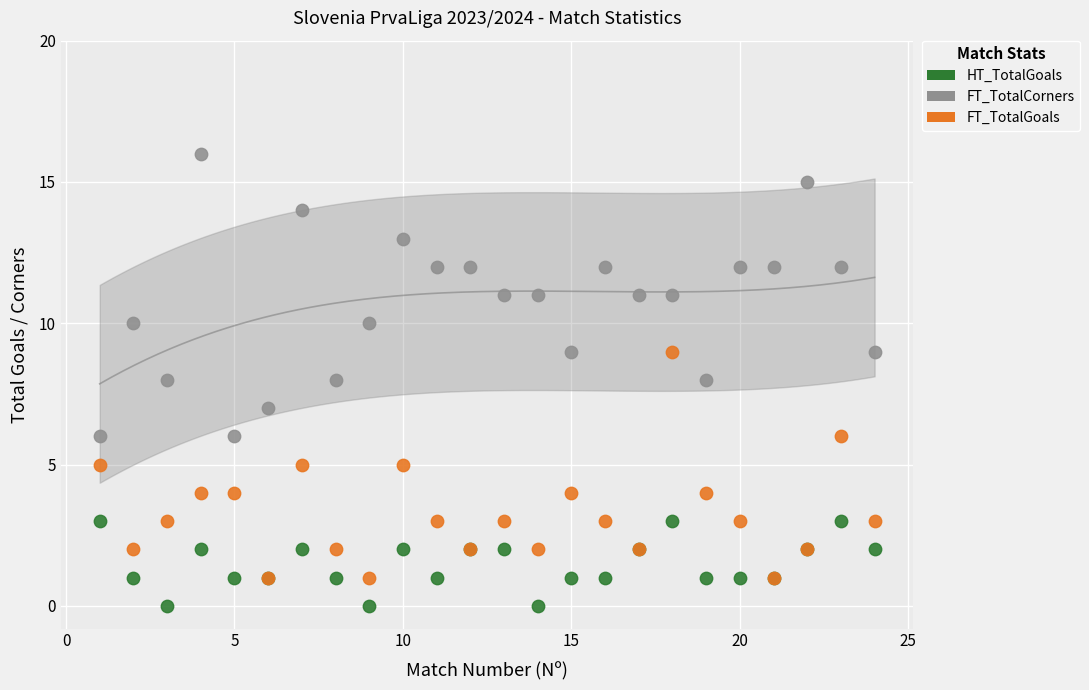

Which series has the widest spread of Y values?

FT_TotalCorners